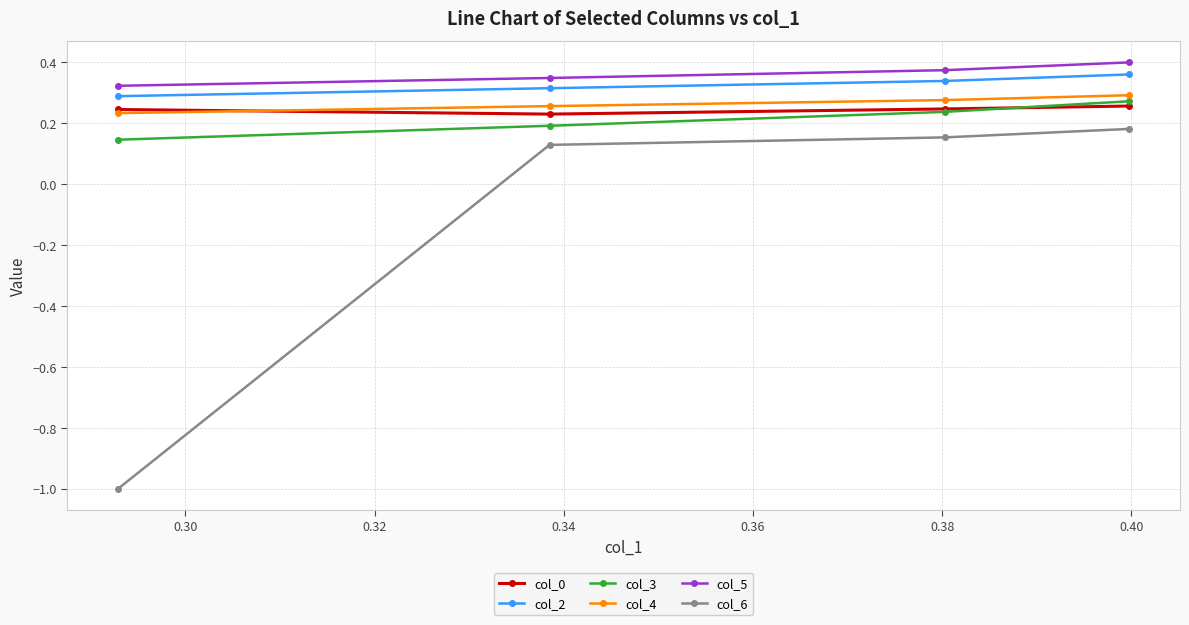

True or false: col_0 has more than 1 points higher than both neighbors.

False